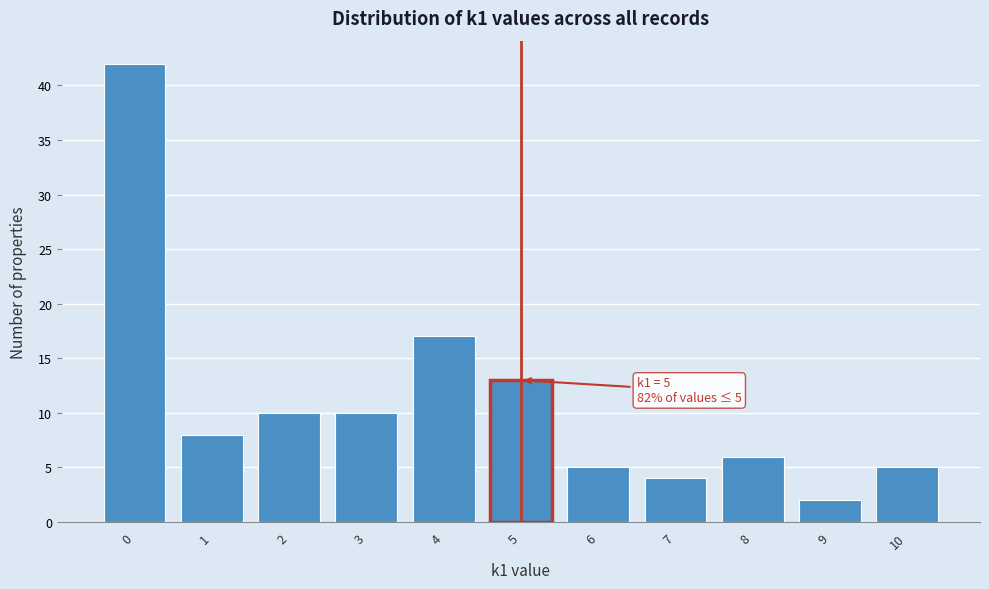

Which range on the x-axis has the tallest bar?

-0.5 to 0.5